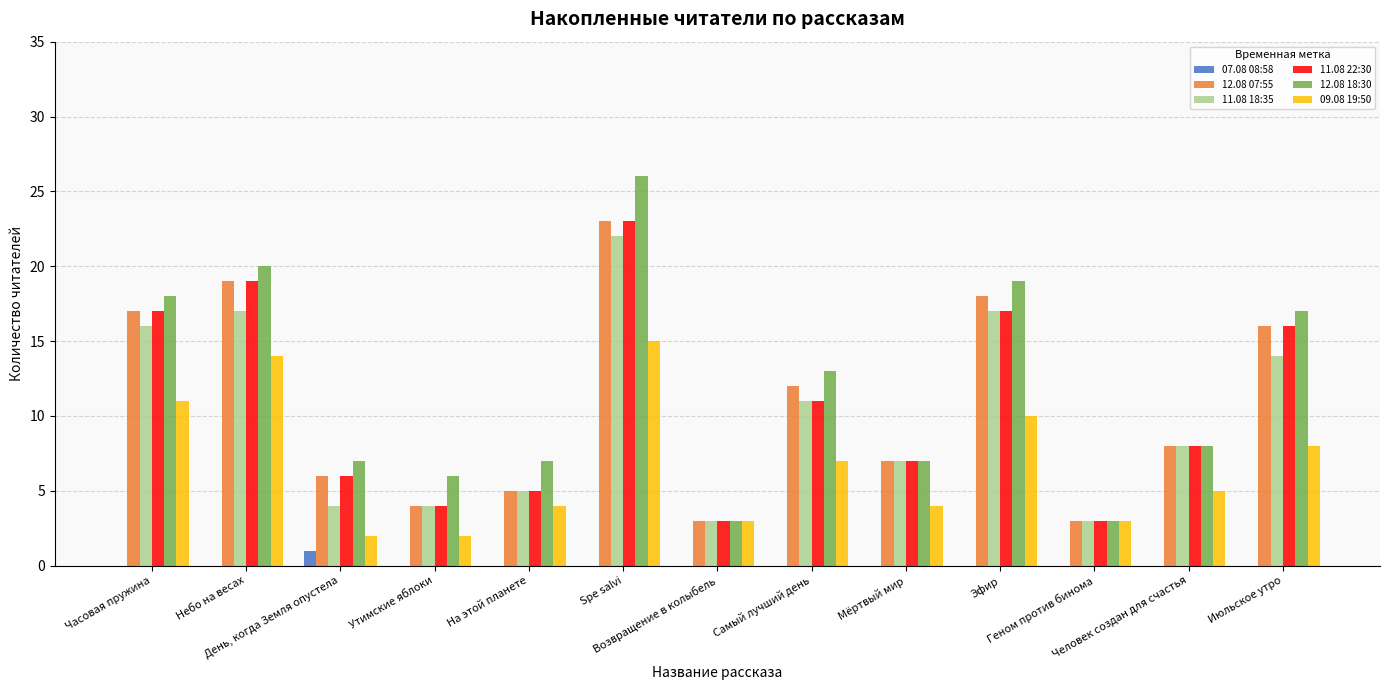

What is the greatest value displayed?

26